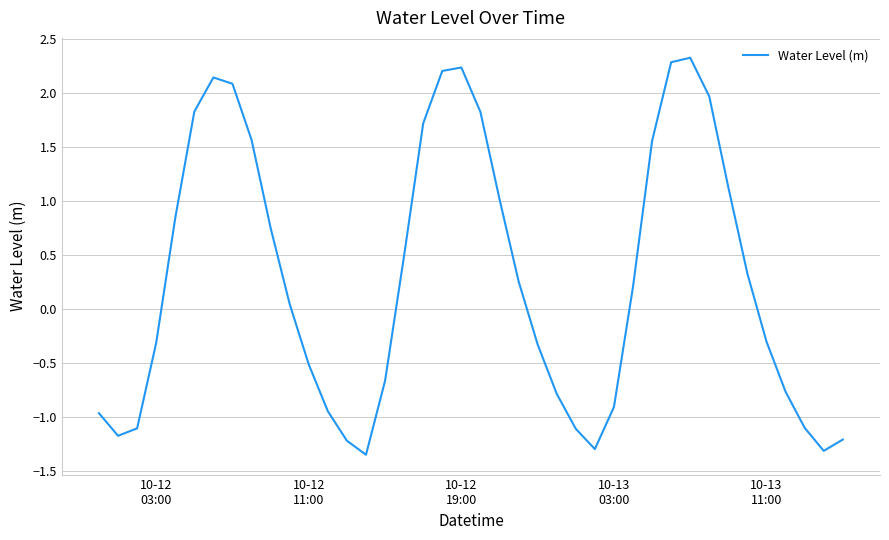

What is the greatest value displayed?

2.3